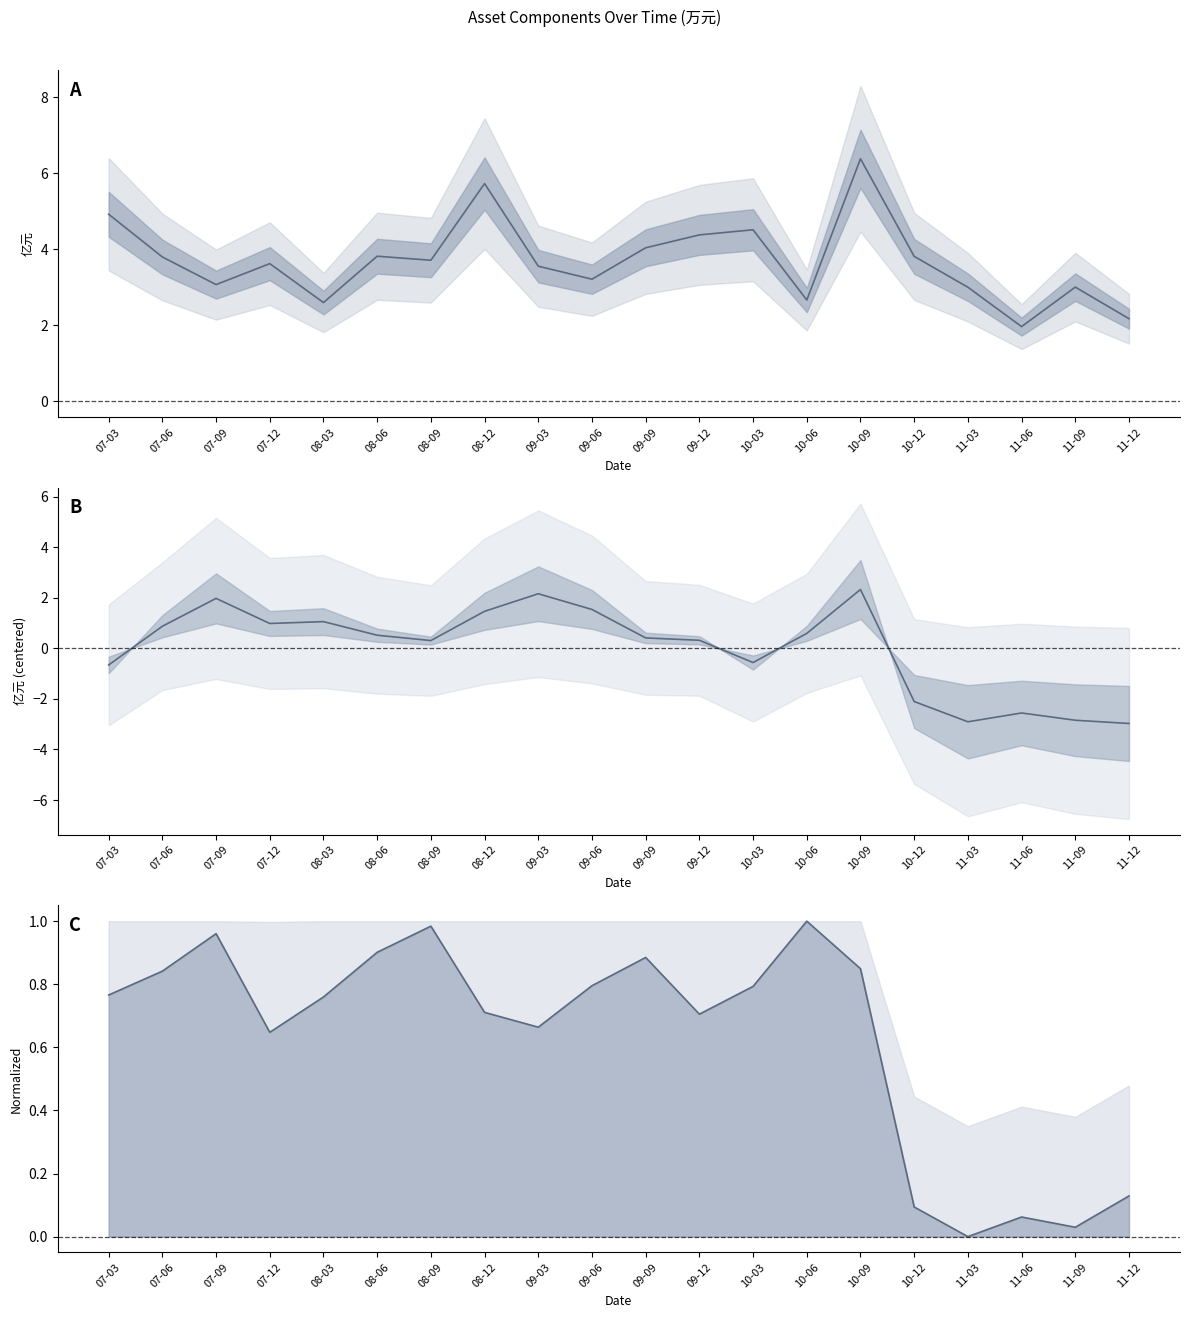

What is the sum of all 货币资金 values?

74.0